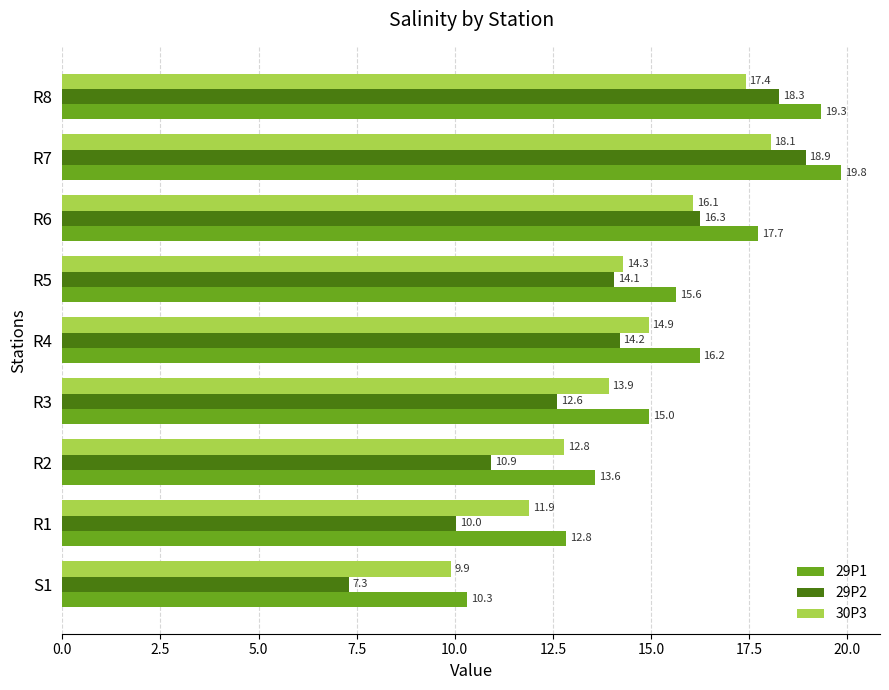

What are all the series names shown in the legend?

29P1, 29P2, 30P3